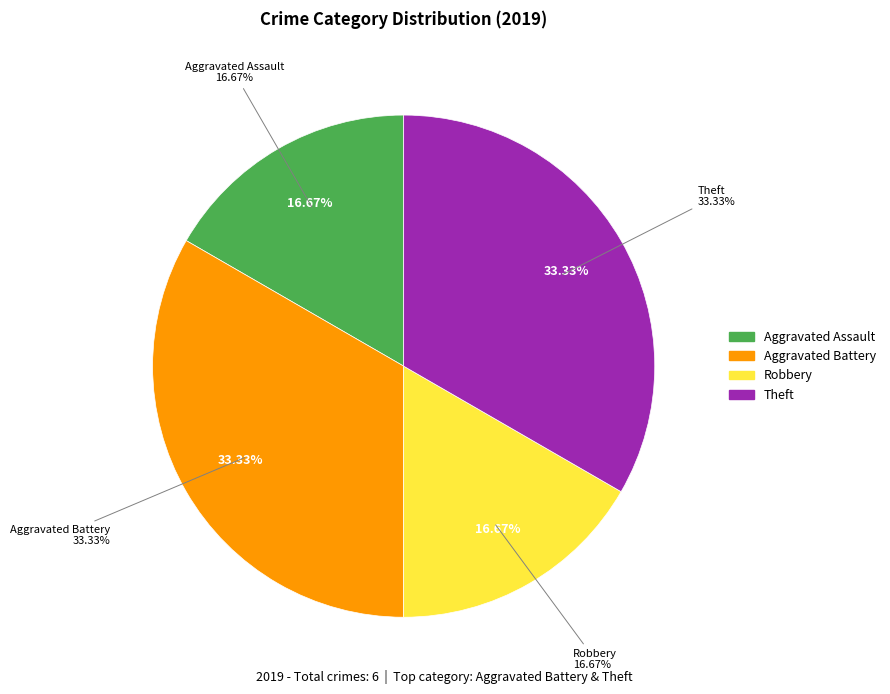

Which slice is the largest?

Aggravated Battery